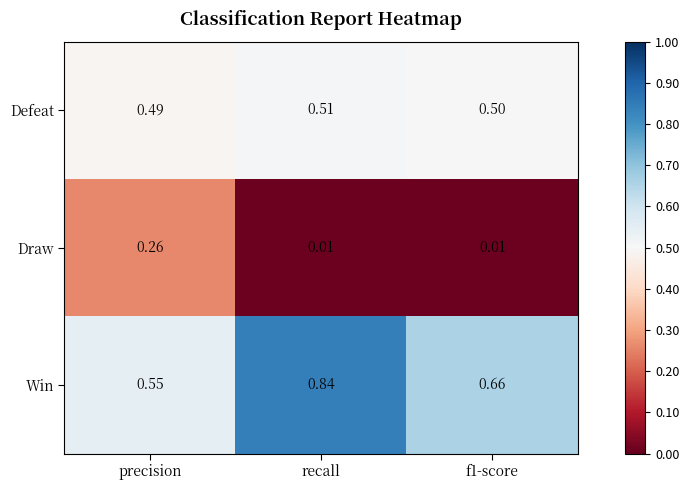

Rank the series at f1-score from highest to lowest value.

Win, Defeat, Draw